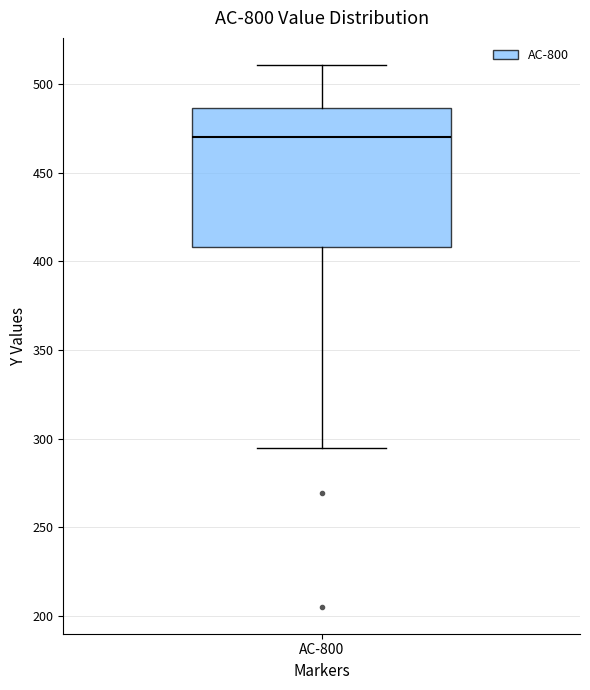

Where is the upper edge of the box for AC-800 on the y-axis? The values are not printed on the chart, so give them approximately, as read against the axis.

485